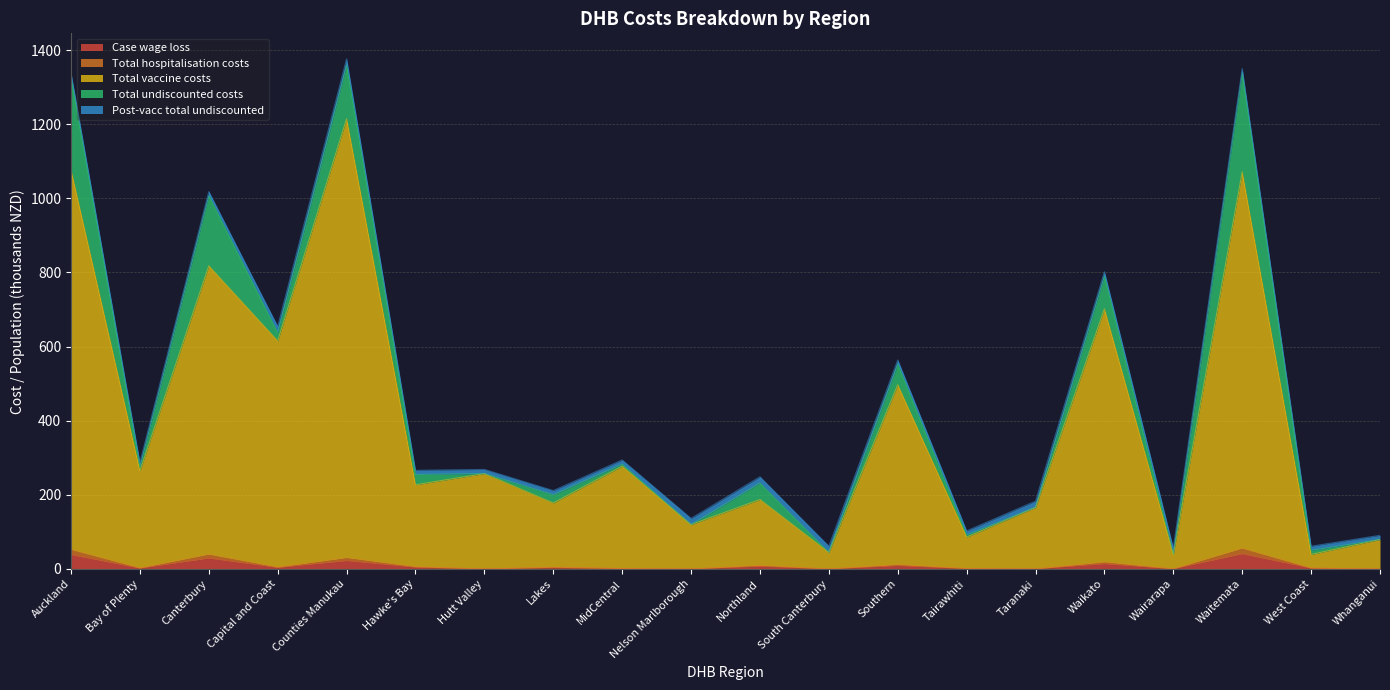

The Case wage loss series shows 40.3 at Waitemata. True or false?

True